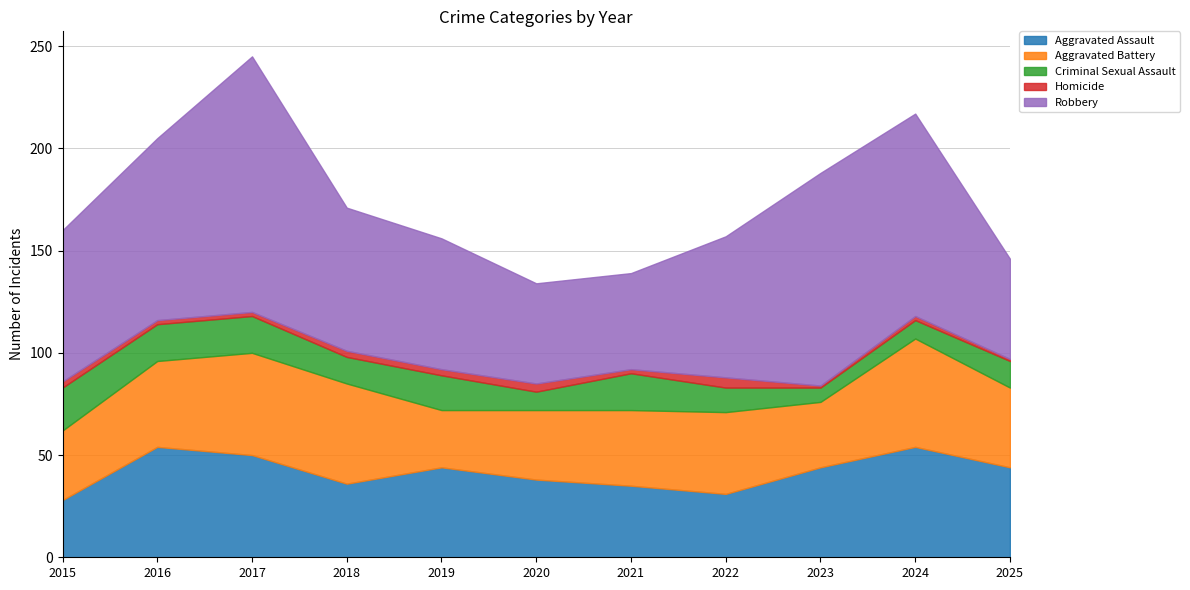

How many interior local valleys does the Aggravated Battery series have?

2